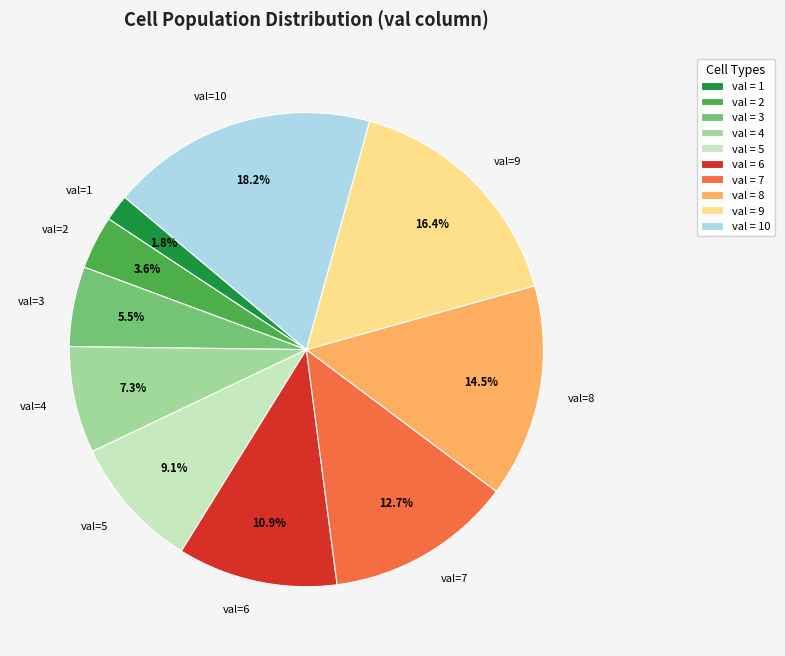

Combined, do val=9 and val=7 account for over 50%?

No